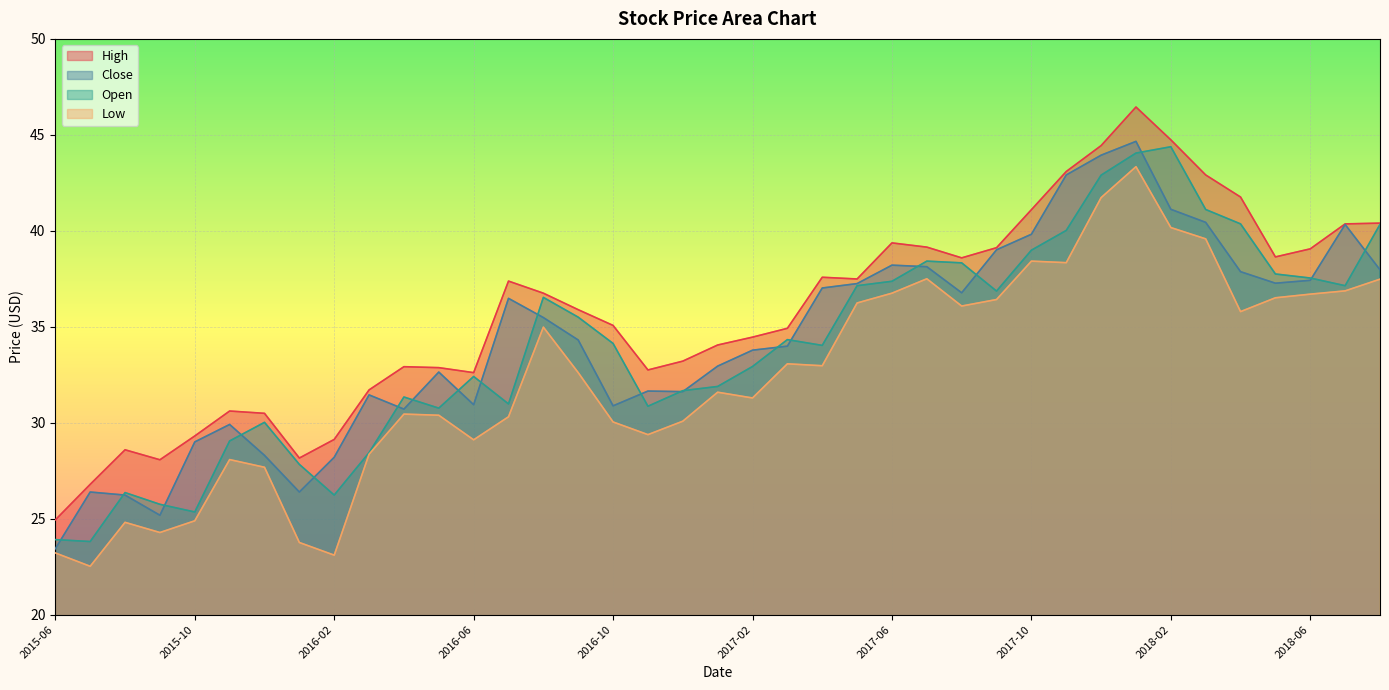

What is the greatest value displayed?

46.5